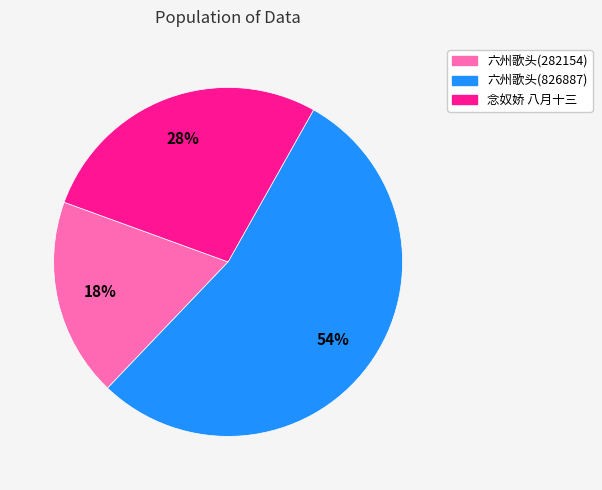

How many slices are in this pie chart?

3